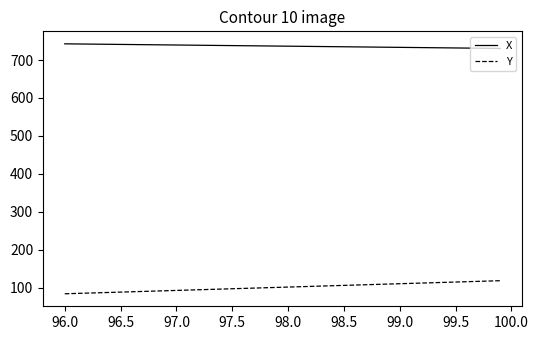

What is the smallest value displayed?

83.5